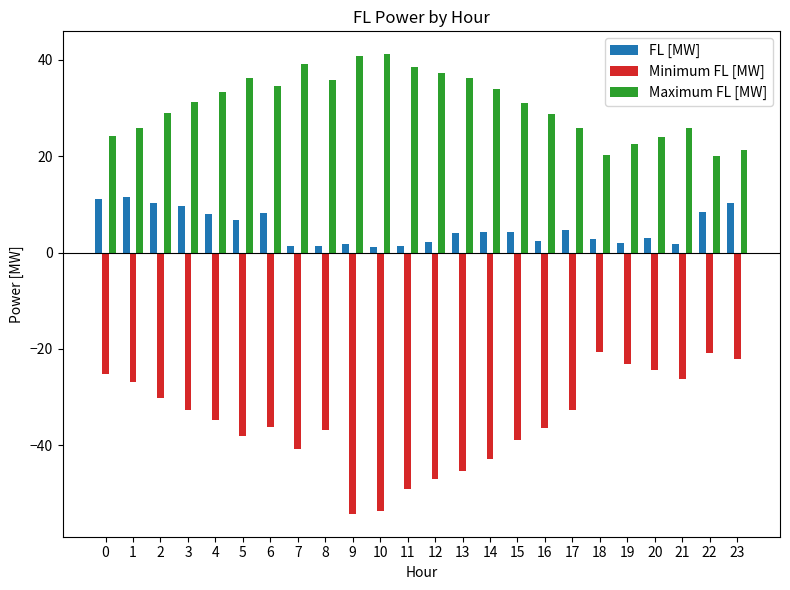

List the series in order of their overall mean, lowest first.

Minimum FL [MW], FL [MW], Maximum FL [MW]